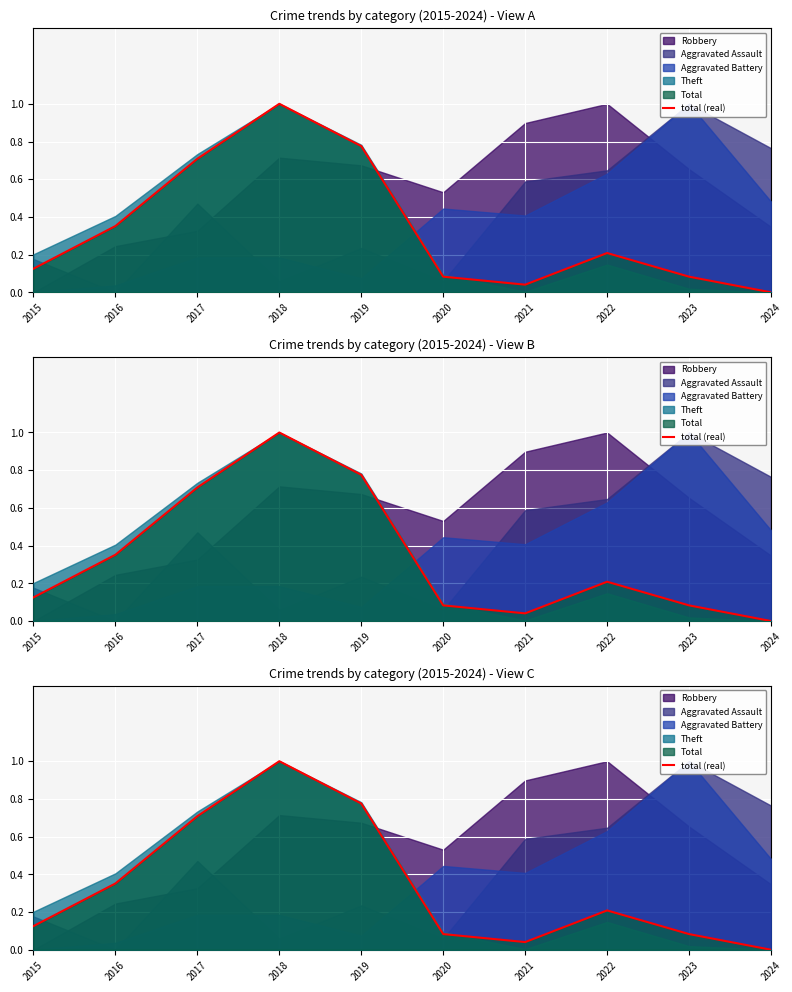

What is the change in value from 2015 to 2019?

+0.7